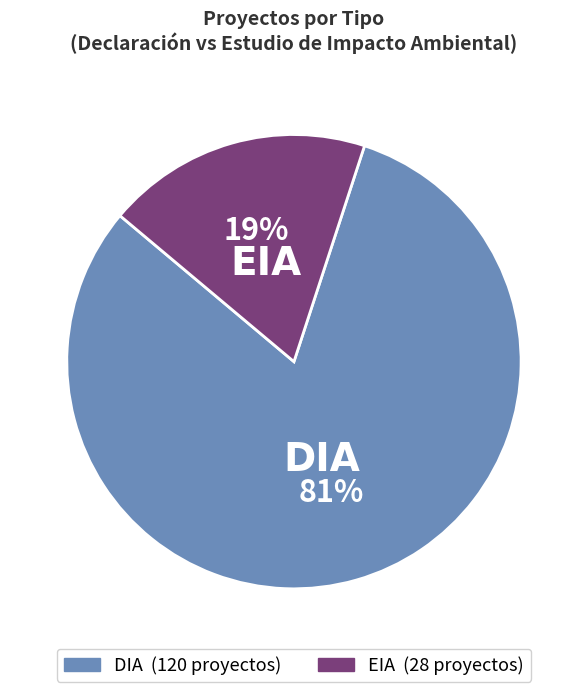

Which has a higher value, DIA or EIA?

DIA